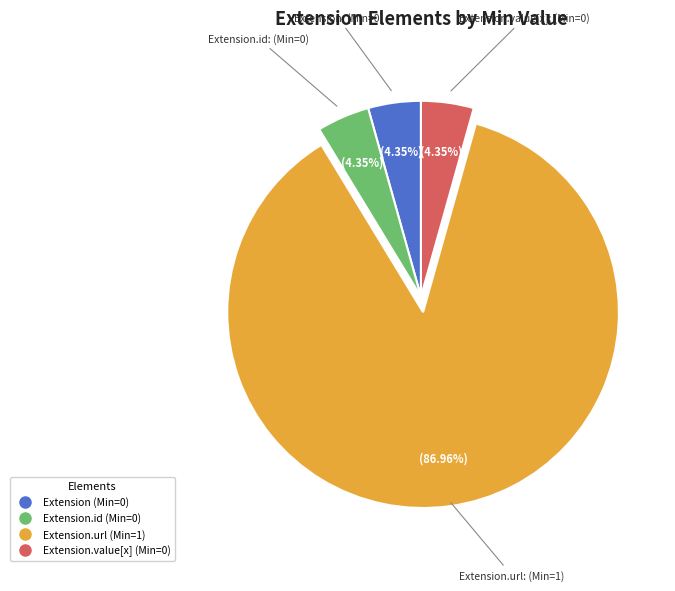

Is there any slice that represents more than half of the pie?

Yes